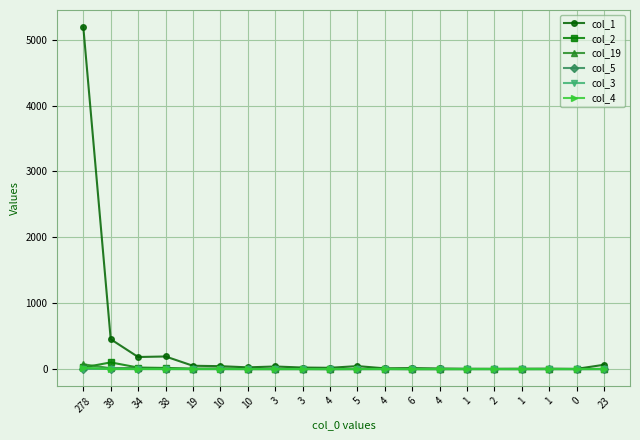

How many categories are shown in the chart?

20